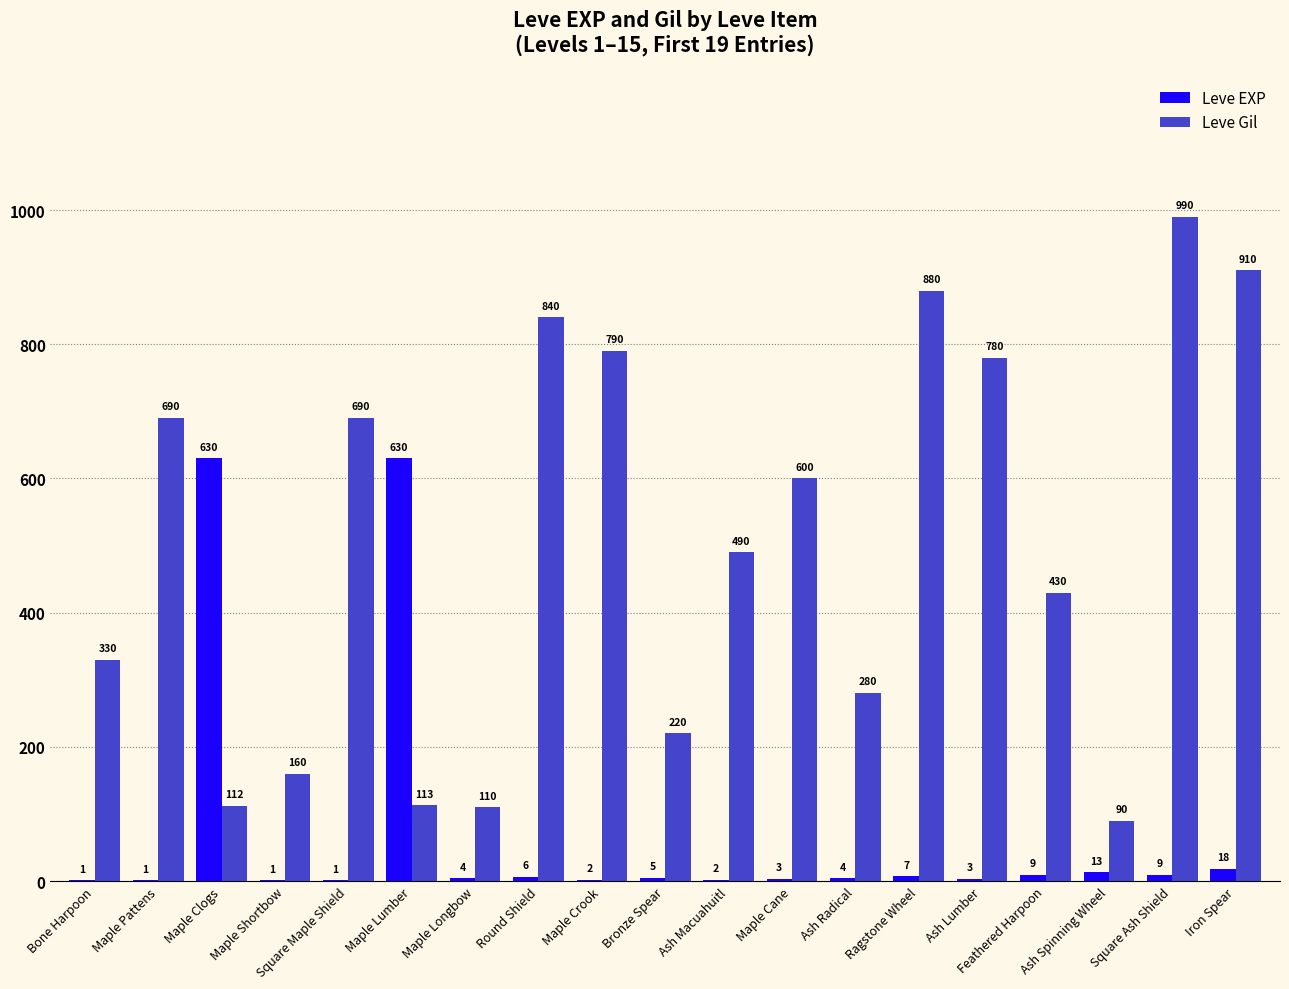

Where is Leve EXP nearest to the value 315?

Iron Spear